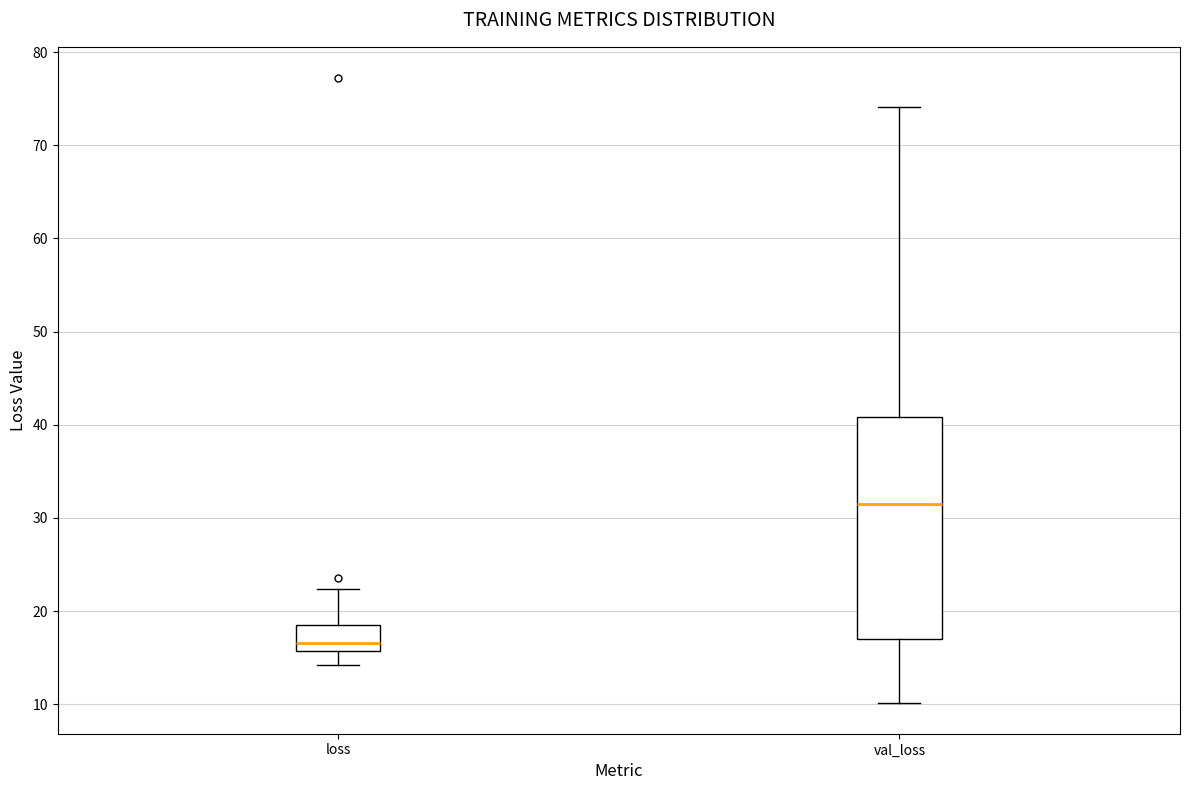

Which box has the lowest median line?

loss